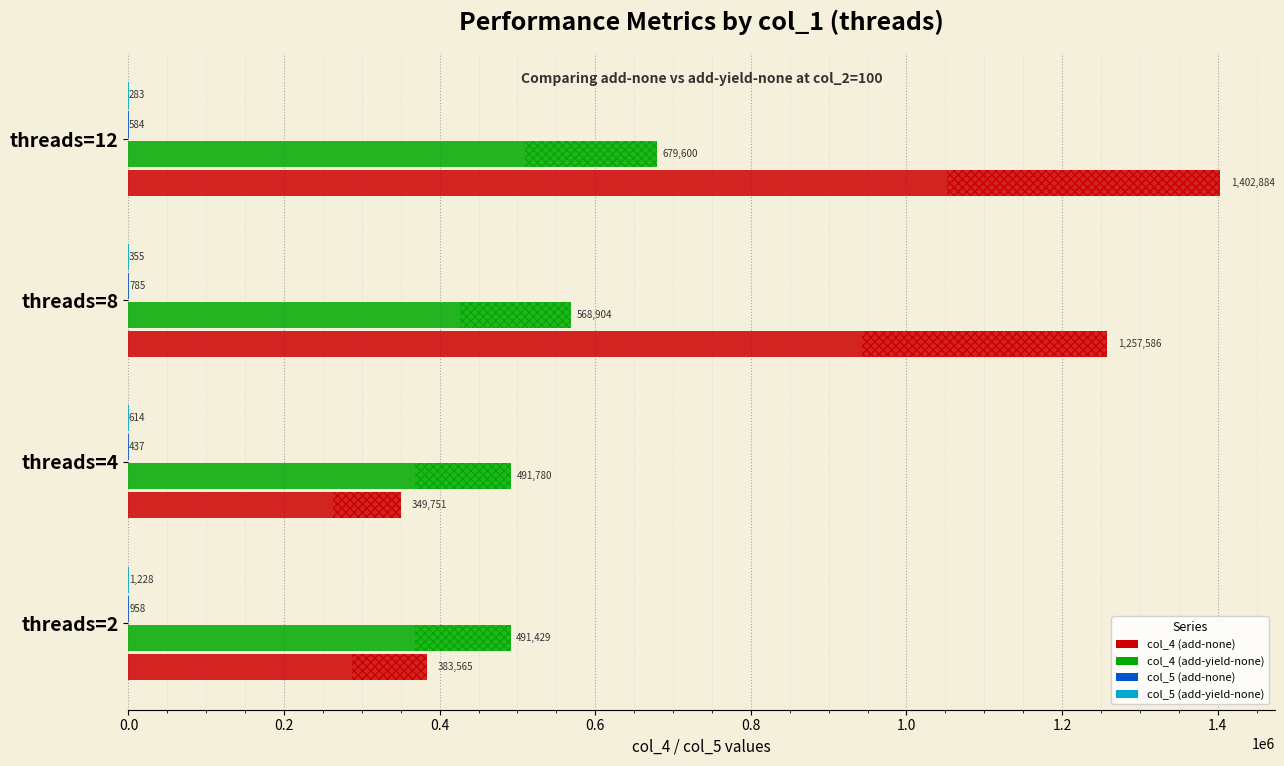

What is the value of the col_5 (add-yield-none) bar at the 2nd from the left?

614